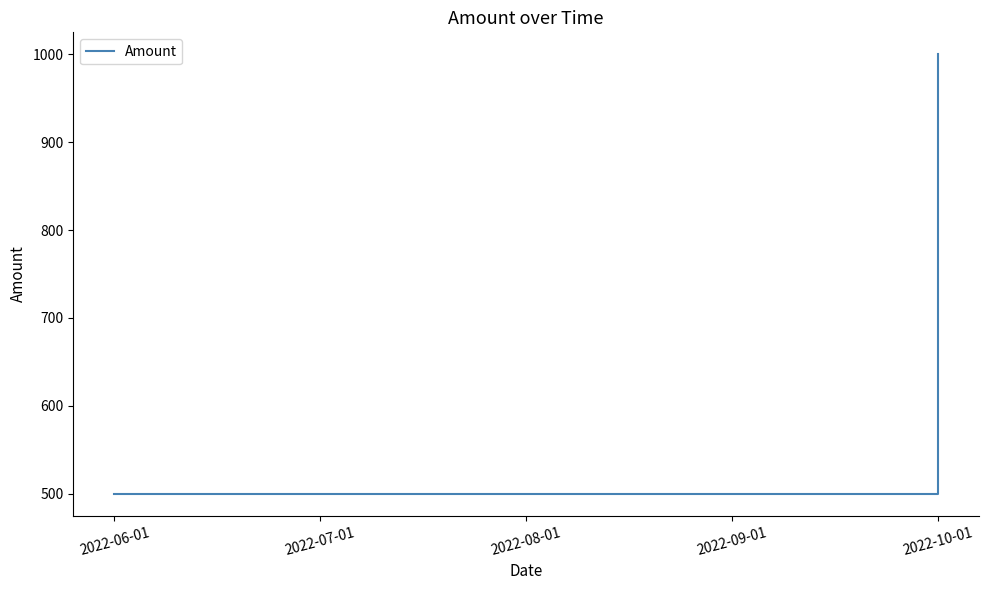

Reading right to left, what are all the values shown in this chart?

1000	500	500	500	500	500